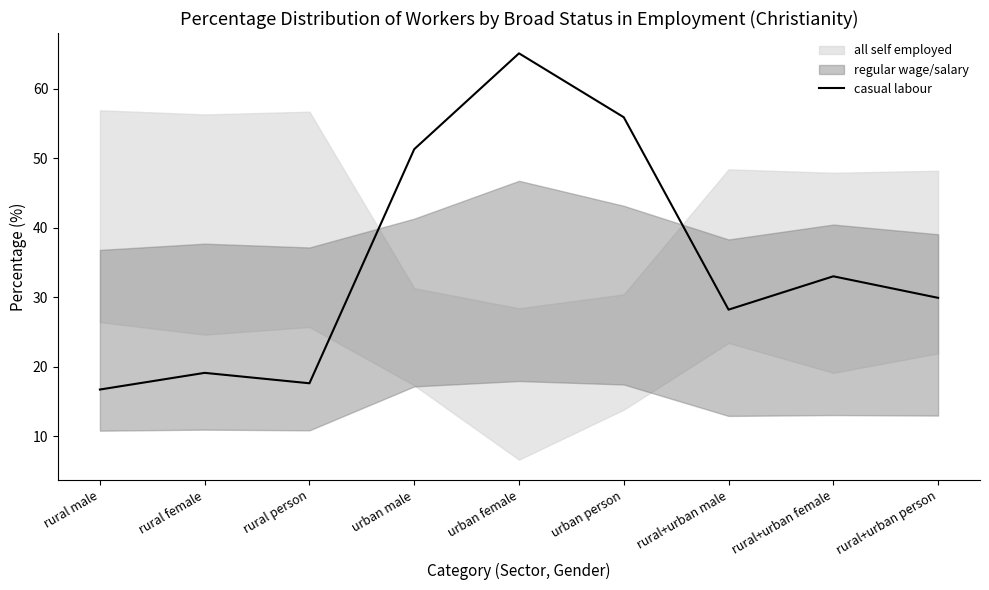

What is the minimum value shown in the chart?

16.7